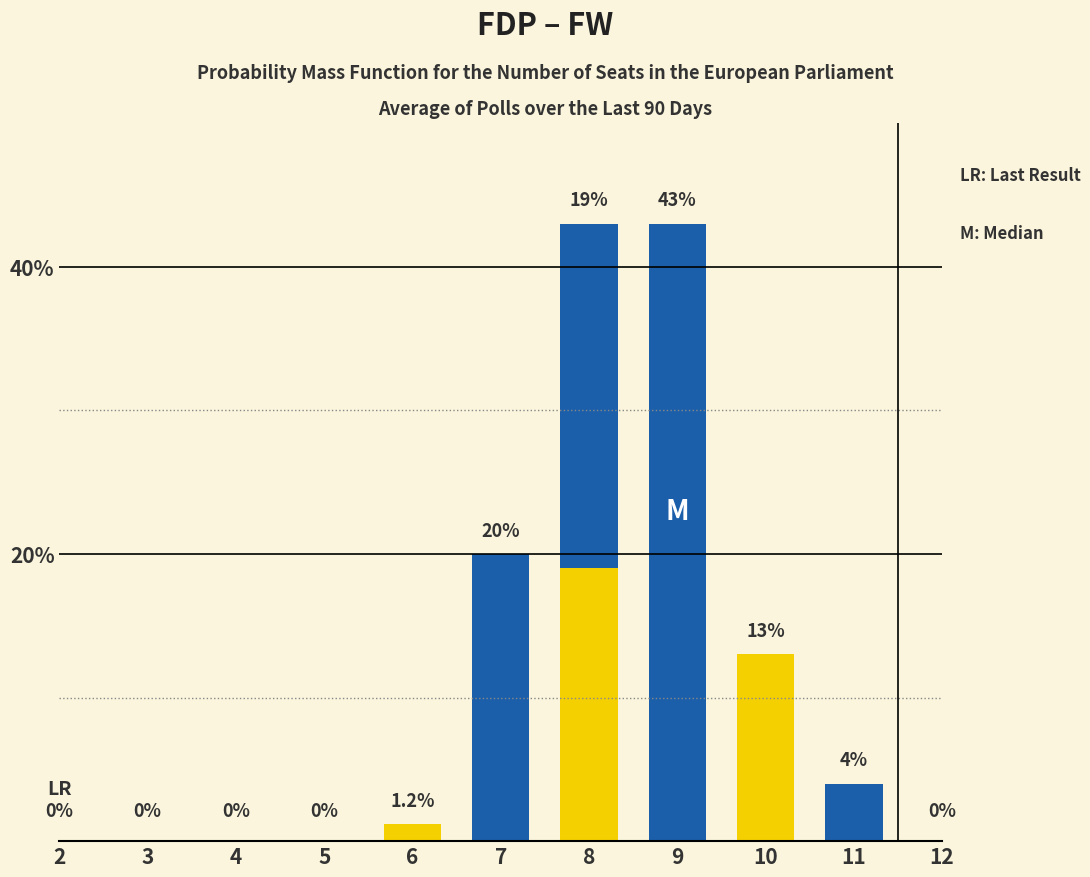

Reading left to right, what are all the values shown in this chart?

Blue: 0.0	0.0	0.0	0.0	0.0	20.0	43.0	43.0	0.0	4.0	0.0
Yellow: 0.0	0.0	0.0	0.0	1.2	0.0	19.0	0.0	13.0	0.0	0.0